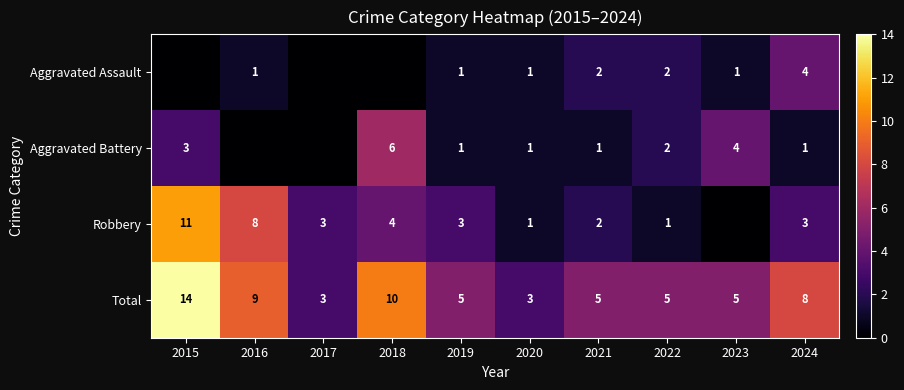

Which series changed the most between 2020 and 2022?

Total